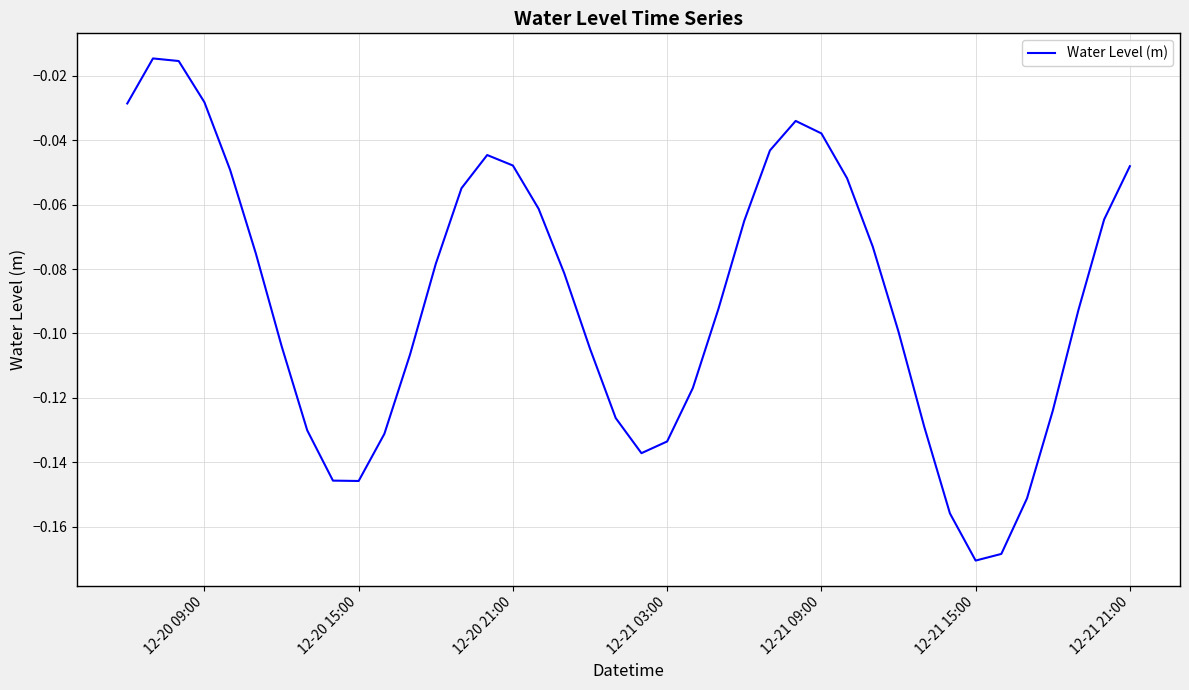

Does the chart display data point markers on the line(s)?

No